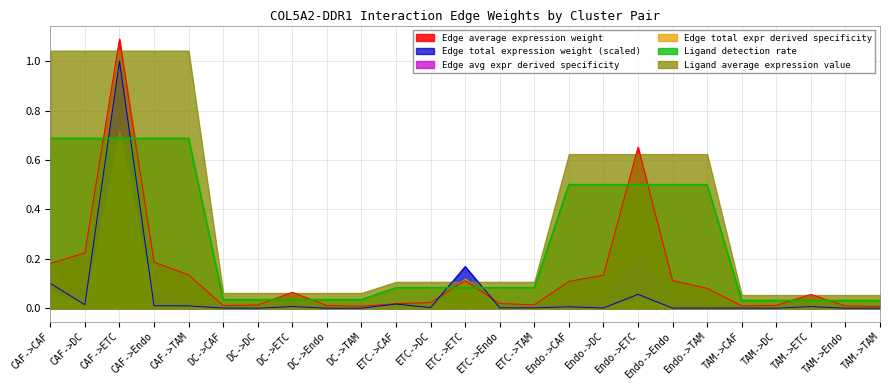

What is the difference between the maximum and minimum values in the Edge total expression weight series?

1.0